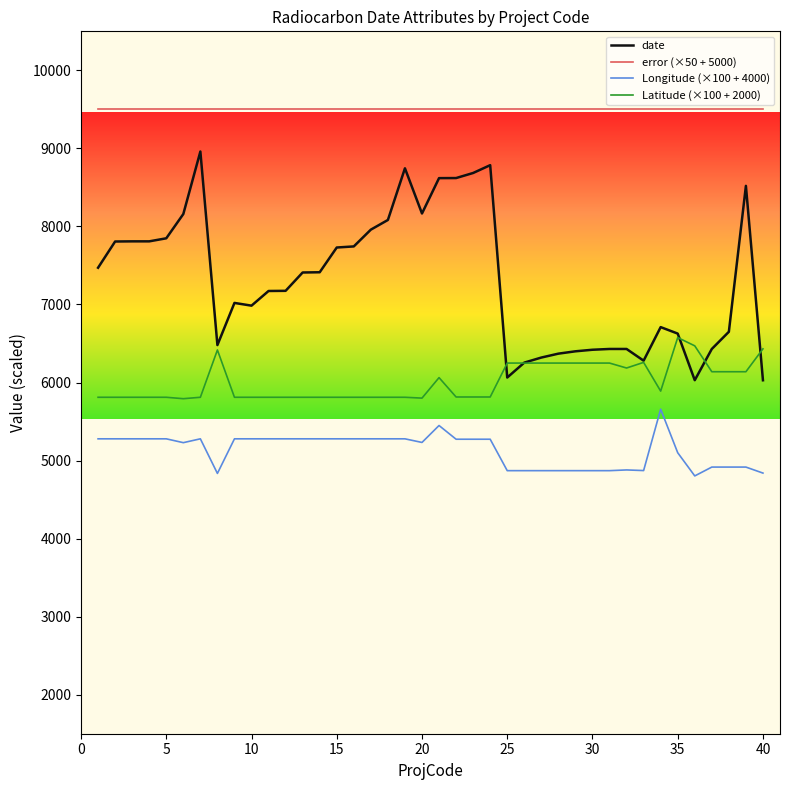

How many values in the Longitude (×100 + 4000) series are below 5273?

18